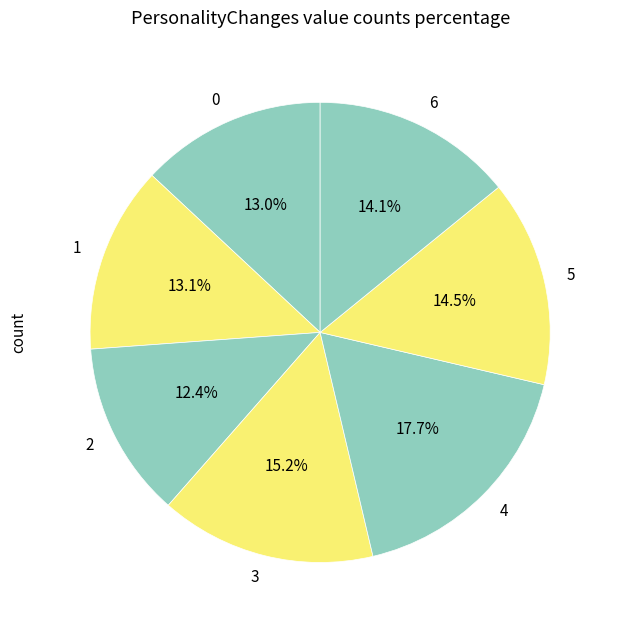

To the nearest percent, what is the difference between the largest and smallest slice percentages?

5%